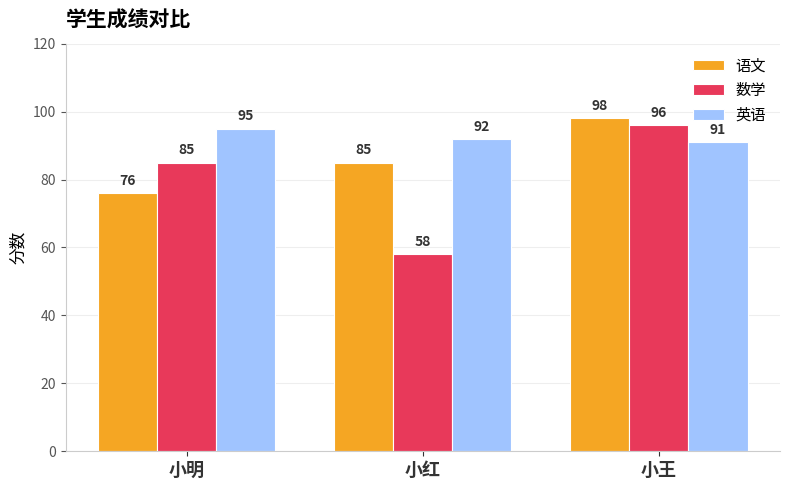

List the labels in order of 语文 value, smallest first.

小明, 小红, 小王